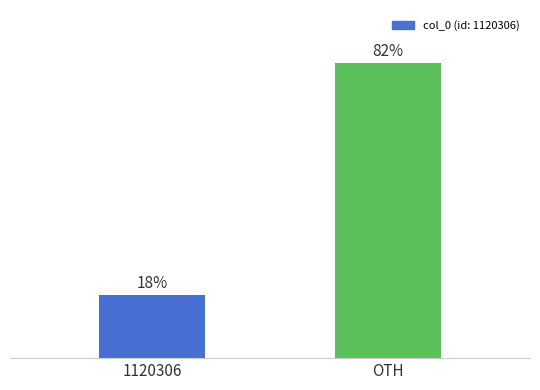

At which label does the data first exceed 82?

OTH